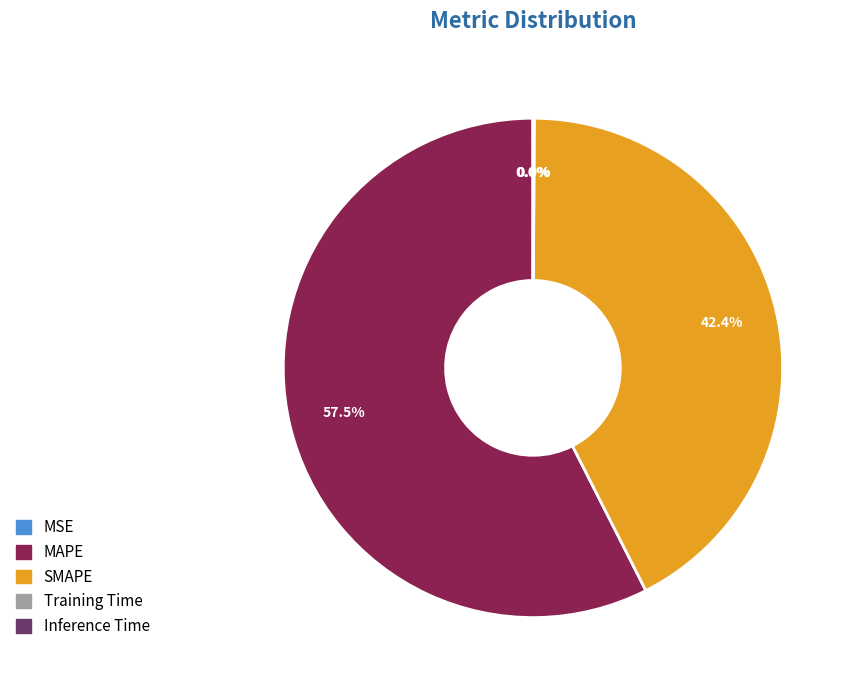

To the nearest percent, what is the combined percentage of MAPE and SMAPE?

100%